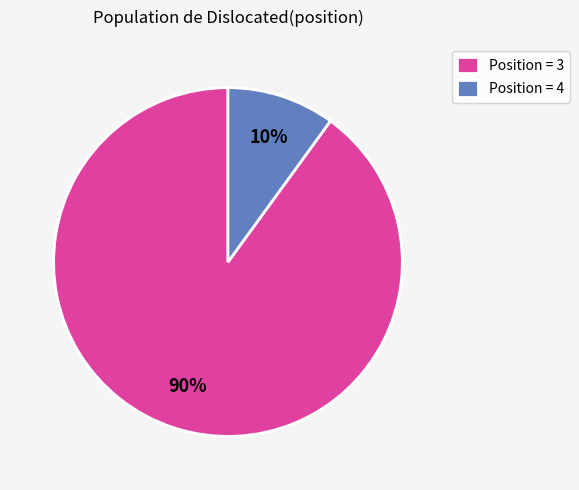

To the nearest percent, what portion does Position = 3 represent?

90%